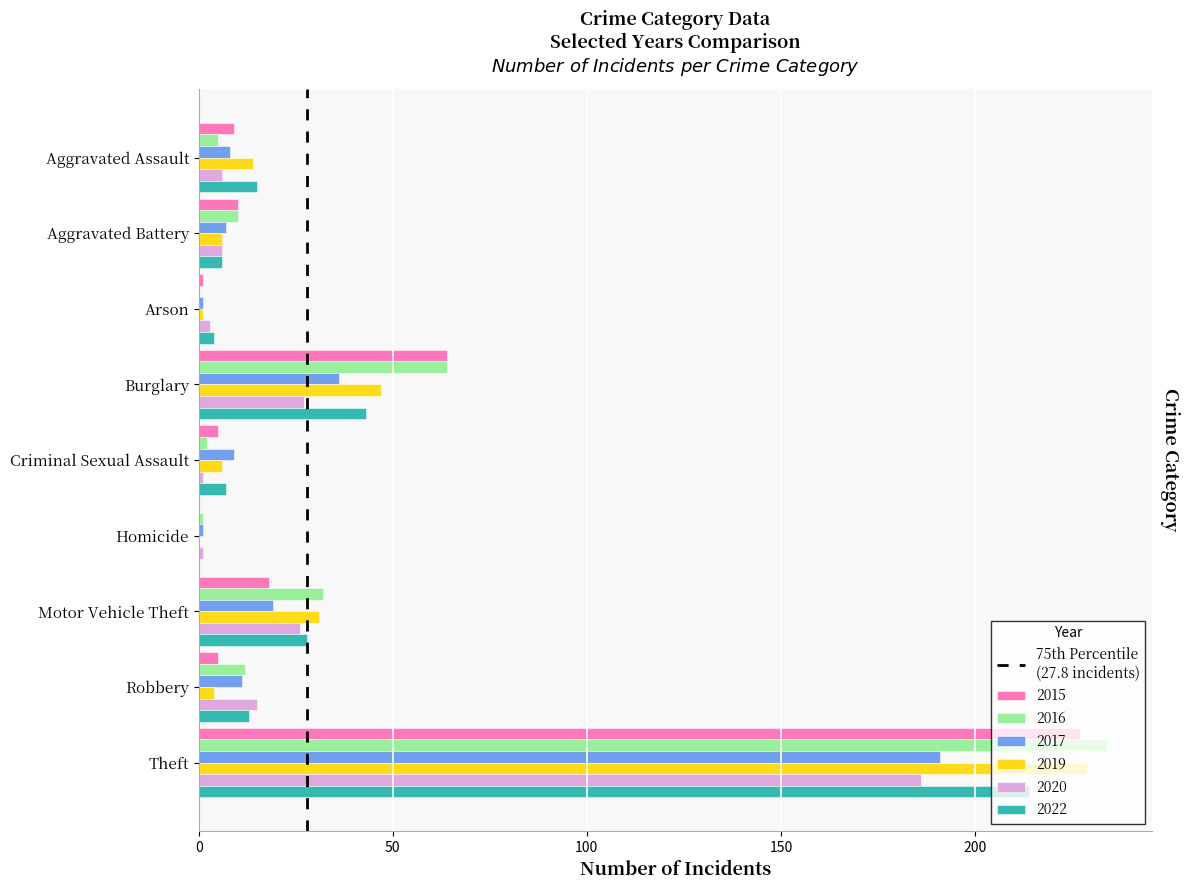

The value of 2016 at Arson is -132. True or false?

False